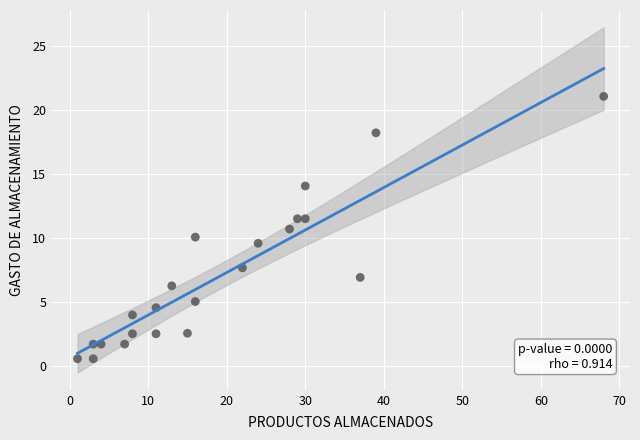

What is the range of X values (max minus min)?

67.0